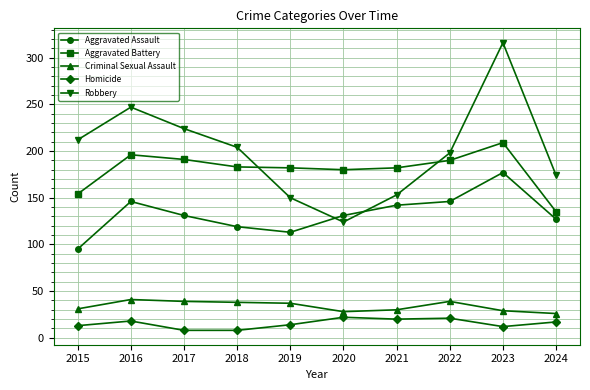

True or false: Aggravated Assault and Criminal Sexual Assault intersect in this chart.

False